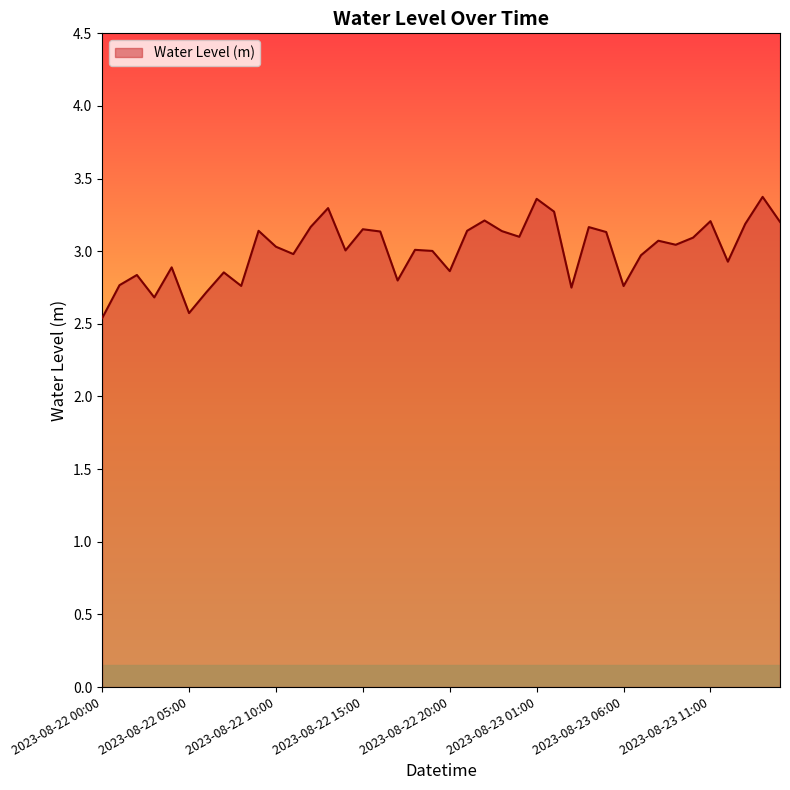

What is the minimum value shown in the chart?

2.5